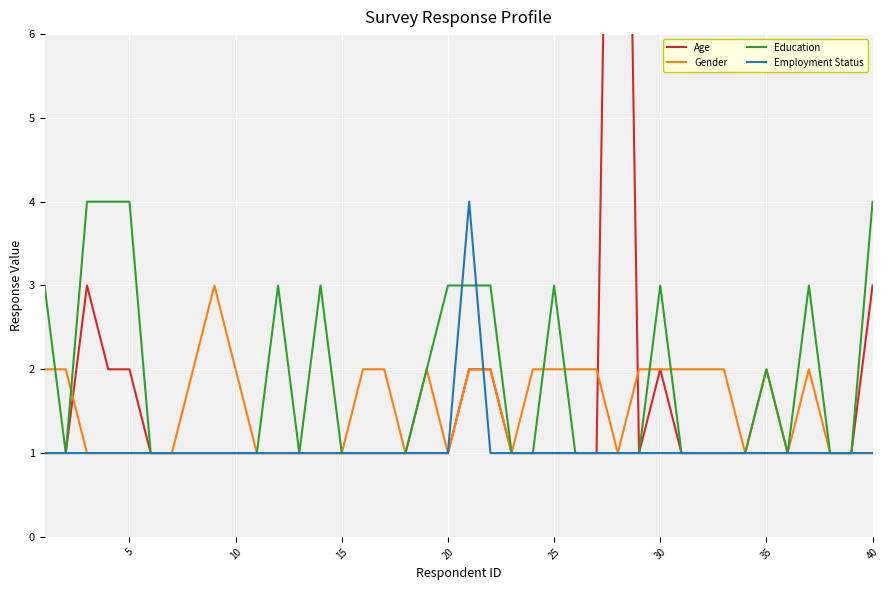

What is the maximum value for Education?

4